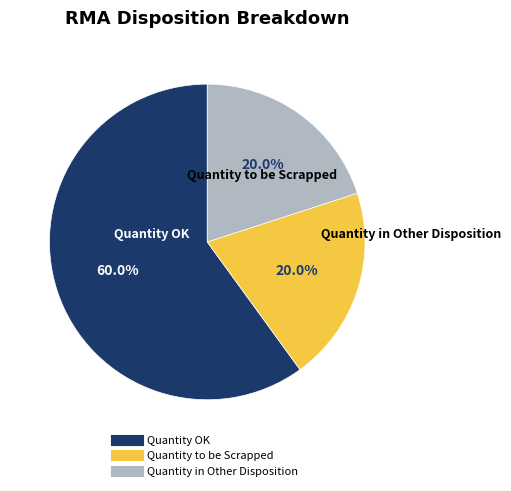

Does Quantity OK account for over 50% of the chart?

Yes